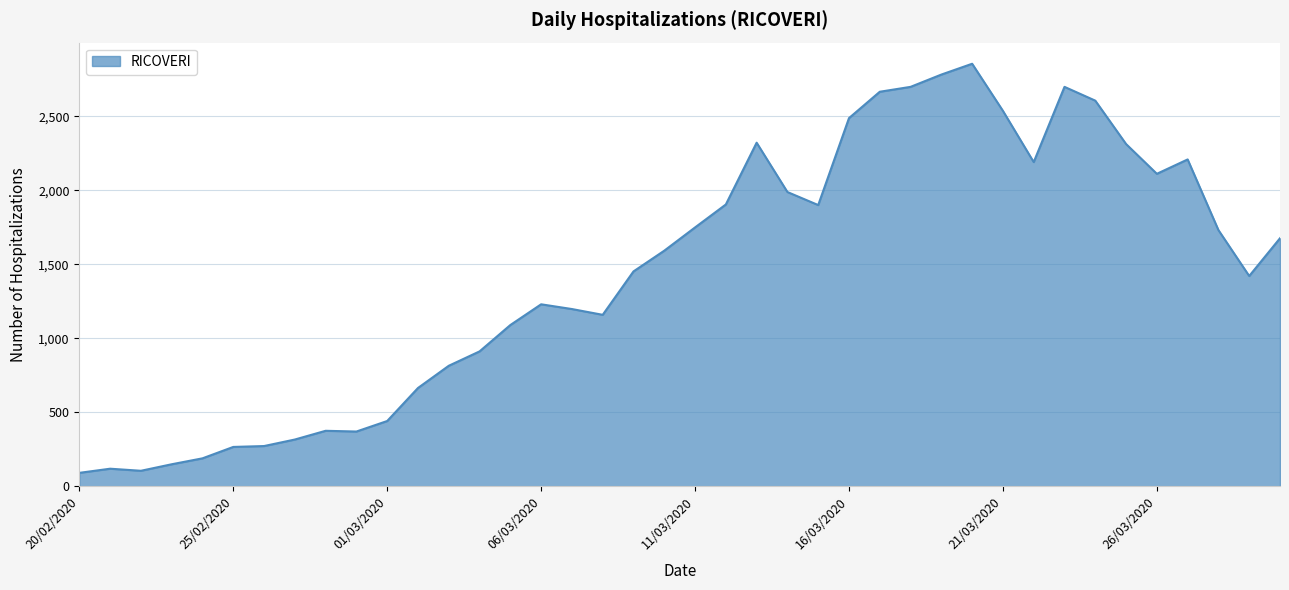

What is the minimum value shown in the chart?

92